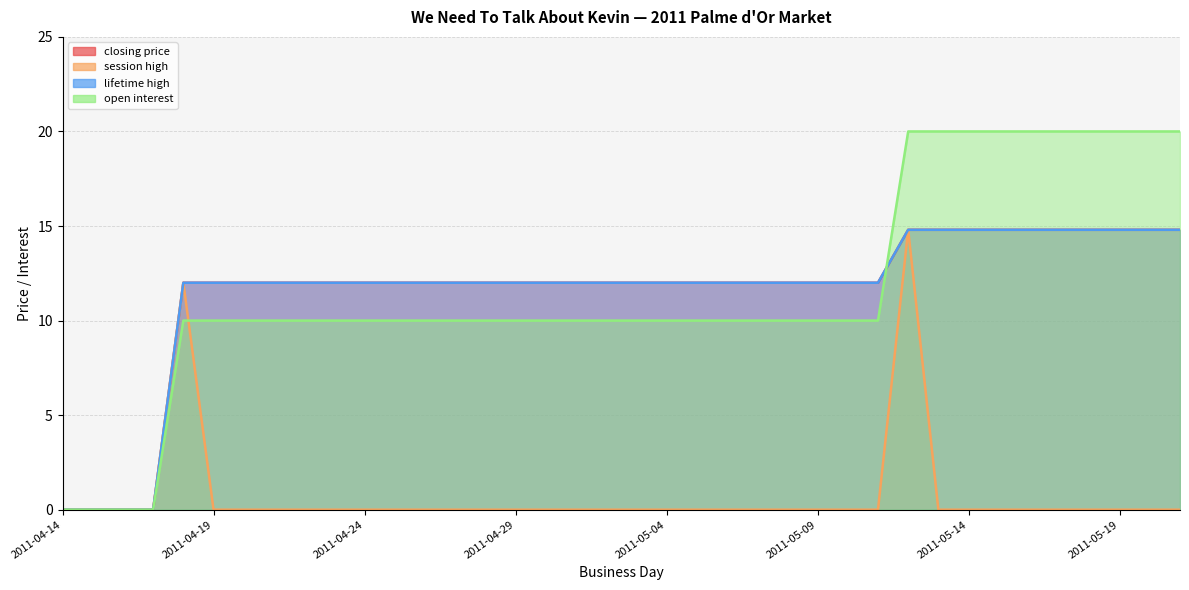

Reading left to right, list all the values displayed in this chart.

closing price: 0.0	0.0	0.0	0.0	12.0	12.0	12.0	12.0	12.0	12.0	12.0	12.0	12.0	12.0	12.0	12.0	12.0	12.0	12.0	12.0	12.0	12.0	12.0	12.0	12.0	12.0	12.0	12.0	14.8	14.8	14.8	14.8	14.8	14.8	14.8	14.8	14.8	14.8
session high: 0.0	0.0	0.0	0.0	12.0	0.0	0.0	0.0	0.0	0.0	0.0	0.0	0.0	0.0	0.0	0.0	0.0	0.0	0.0	0.0	0.0	0.0	0.0	0.0	0.0	0.0	0.0	0.0	14.8	0.0	0.0	0.0	0.0	0.0	0.0	0.0	0.0	0.0
lifetime high: 0.0	0.0	0.0	0.0	12.0	12.0	12.0	12.0	12.0	12.0	12.0	12.0	12.0	12.0	12.0	12.0	12.0	12.0	12.0	12.0	12.0	12.0	12.0	12.0	12.0	12.0	12.0	12.0	14.8	14.8	14.8	14.8	14.8	14.8	14.8	14.8	14.8	14.8
open interest: 0.0	0.0	0.0	0.0	10.0	10.0	10.0	10.0	10.0	10.0	10.0	10.0	10.0	10.0	10.0	10.0	10.0	10.0	10.0	10.0	10.0	10.0	10.0	10.0	10.0	10.0	10.0	10.0	20.0	20.0	20.0	20.0	20.0	20.0	20.0	20.0	20.0	20.0